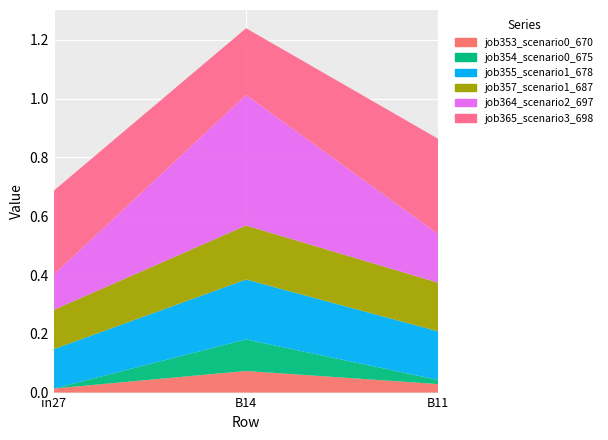

Reading left to right, what are all the values shown in this chart?

job353_scenario0_670: in27=0.0	B14=0.1	B11=0.0
job354_scenario0_675: in27=0.0	B14=0.1	B11=0.0
job355_scenario1_678: in27=0.1	B14=0.2	B11=0.2
job357_scenario1_687: in27=0.1	B14=0.2	B11=0.2
job364_scenario2_697: in27=0.1	B14=0.4	B11=0.2
job365_scenario3_698: in27=0.3	B14=0.2	B11=0.3